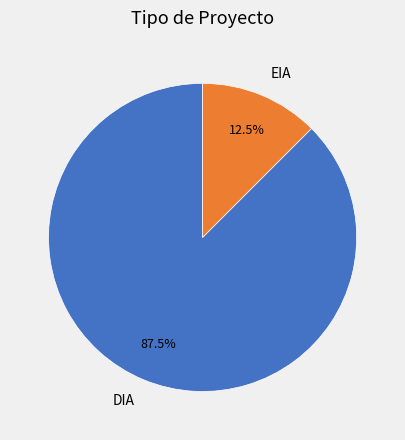

Is there a majority slice in this chart?

Yes